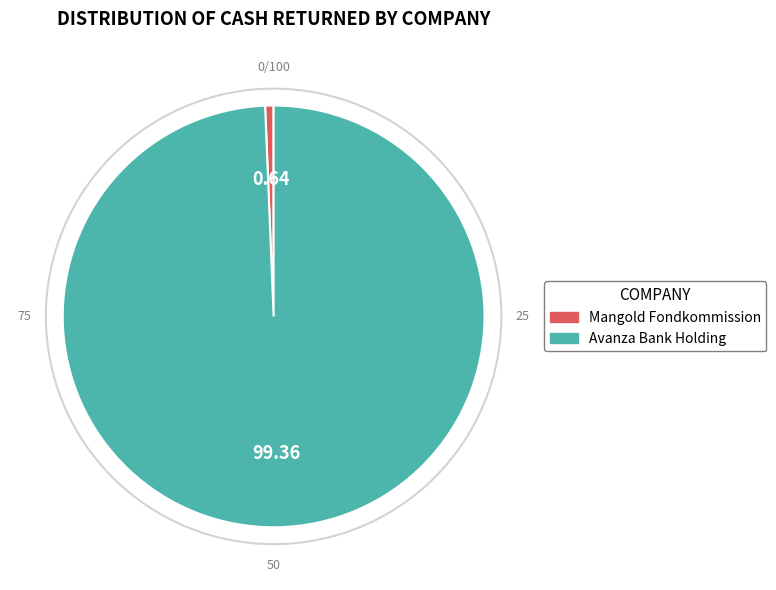

Which category has the biggest portion of the pie?

Avanza Bank Holding